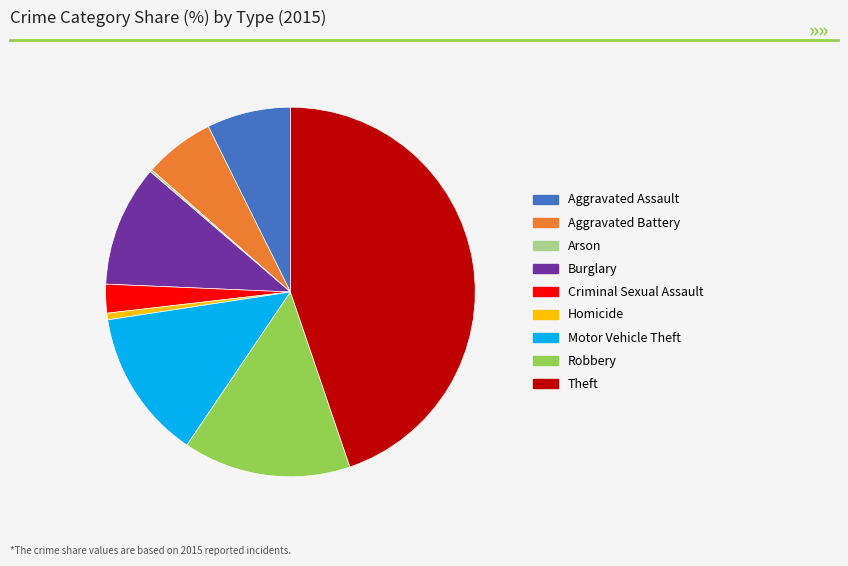

Does Criminal Sexual Assault represent more than half of the total?

No